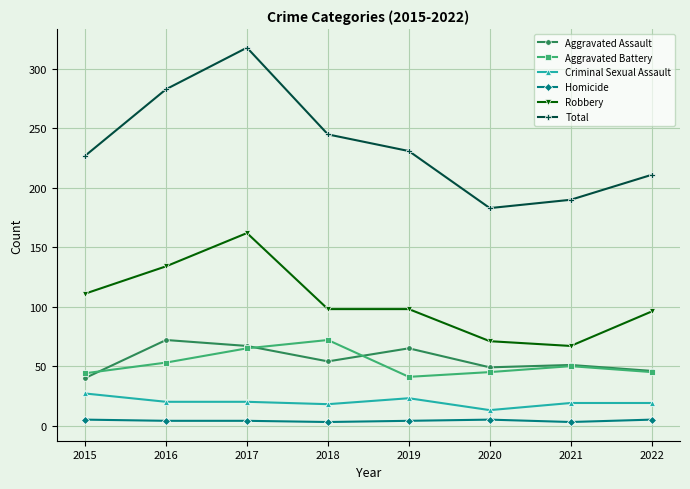

True or false: Homicide and Aggravated Assault intersect in this chart.

False